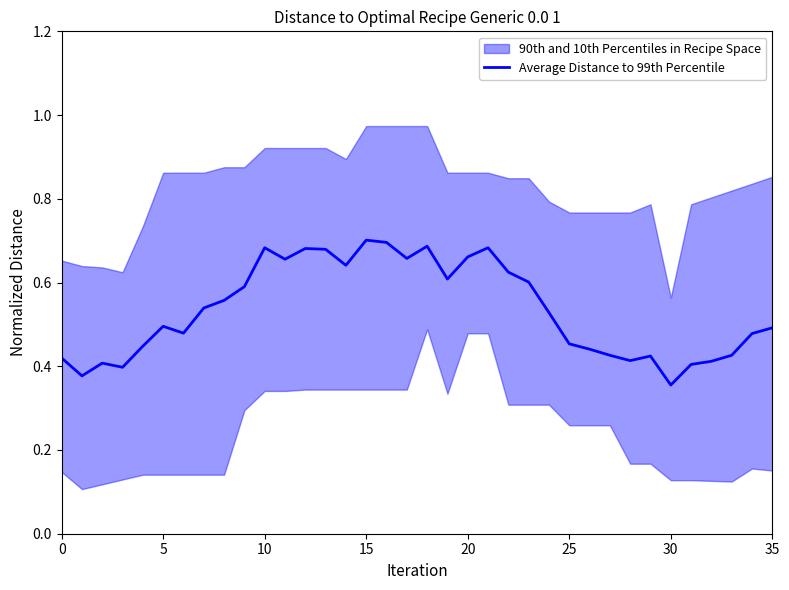

How many lines are shown in the chart?

1